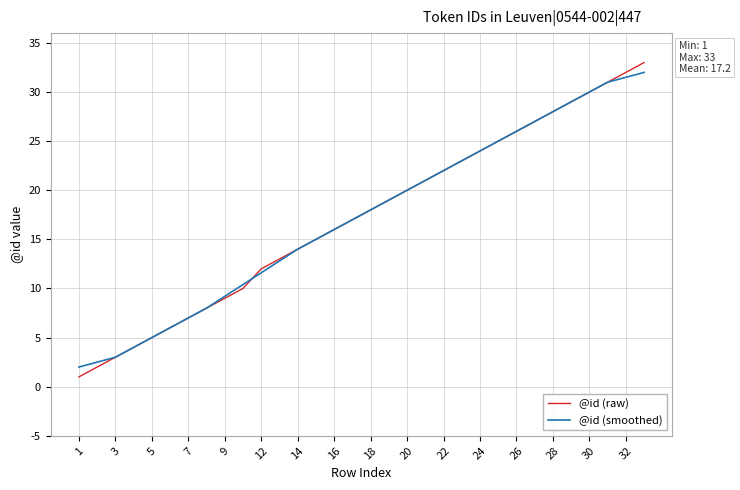

List the series in order of their peak value, lowest first.

@id (smoothed), @id (raw)